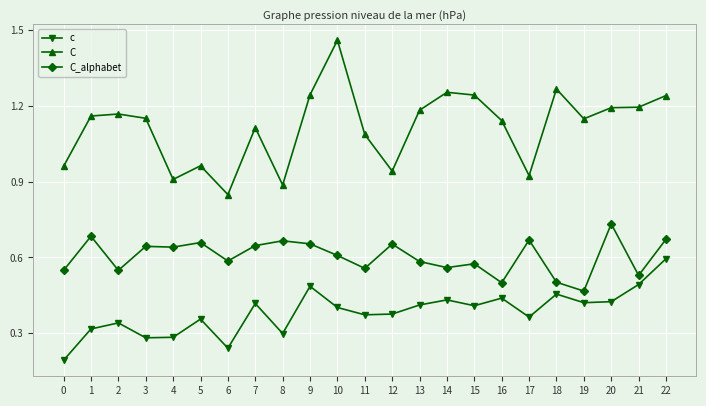

Between 10 and 18, which series saw the biggest shift?

C